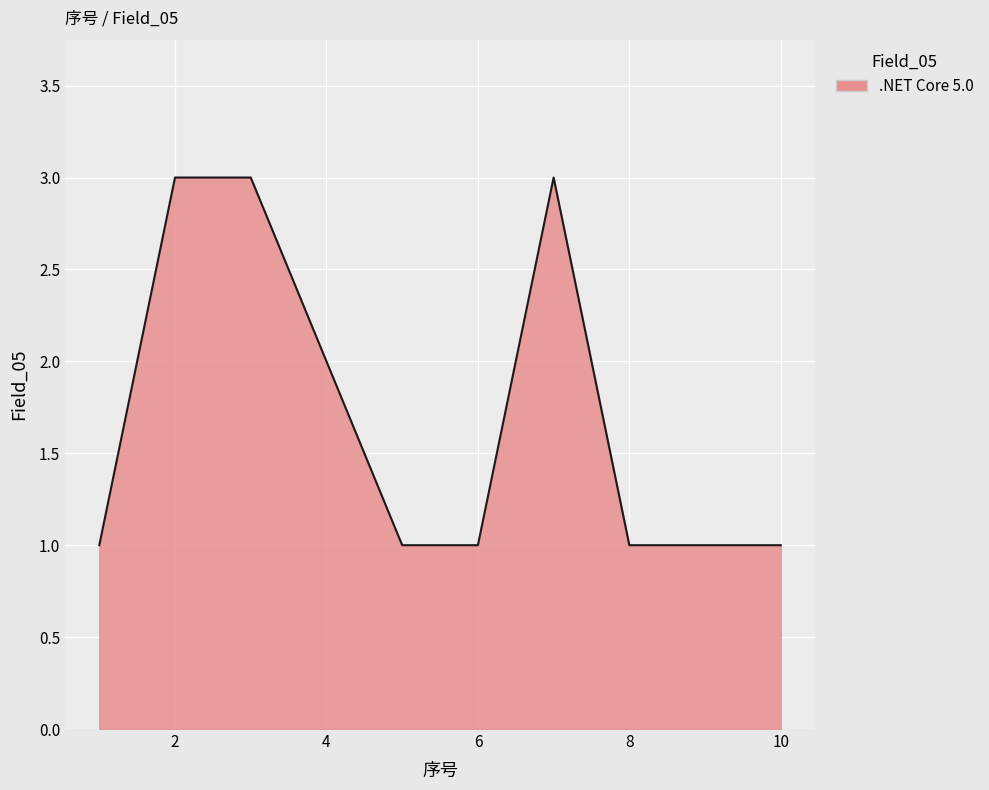

How many lines are shown in the chart?

1